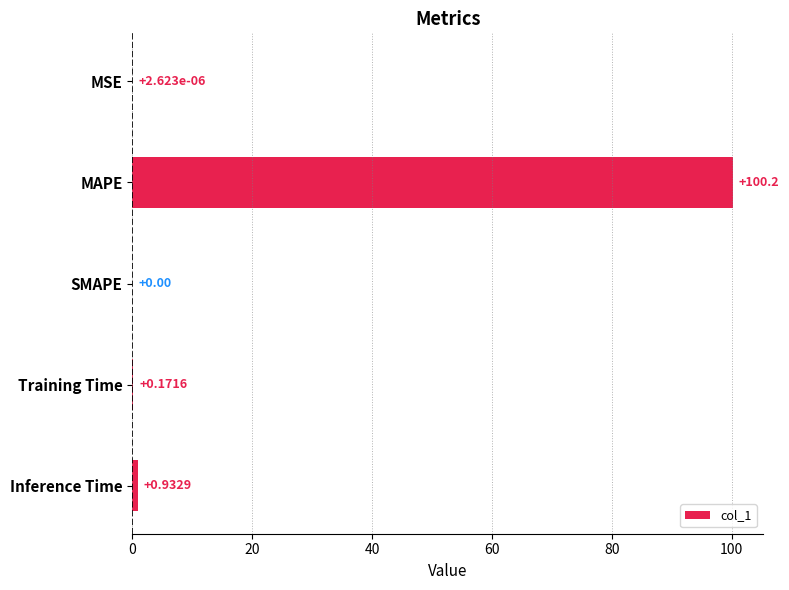

Between MSE and Inference Time, which is larger?

Inference Time